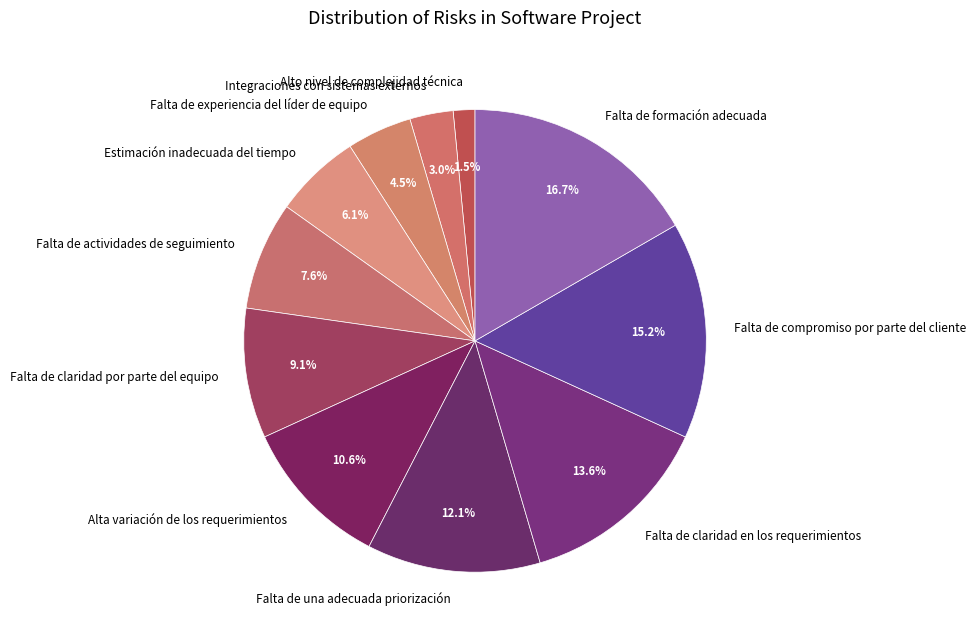

Is it true that Falta de compromiso por parte del cliente is 15% of the pie?

True